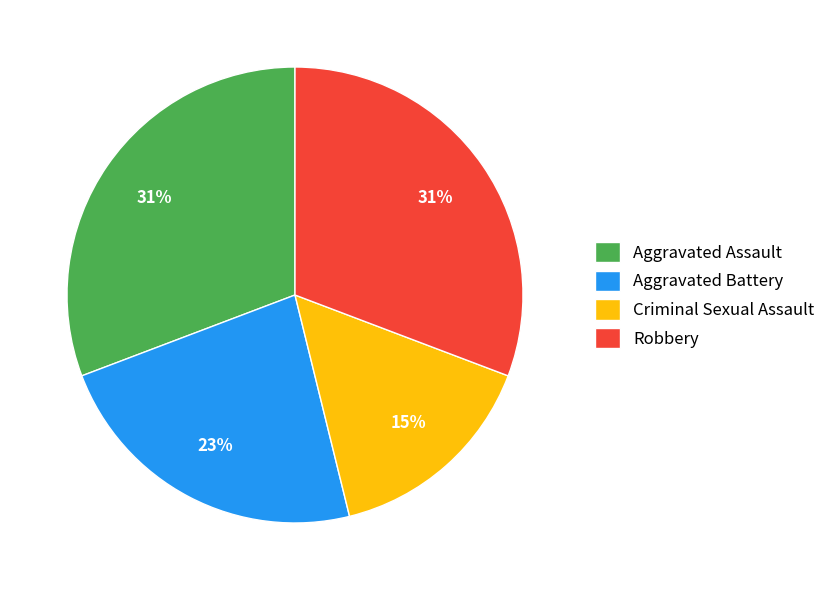

True or false: Robbery accounts for 31% of the total.

True